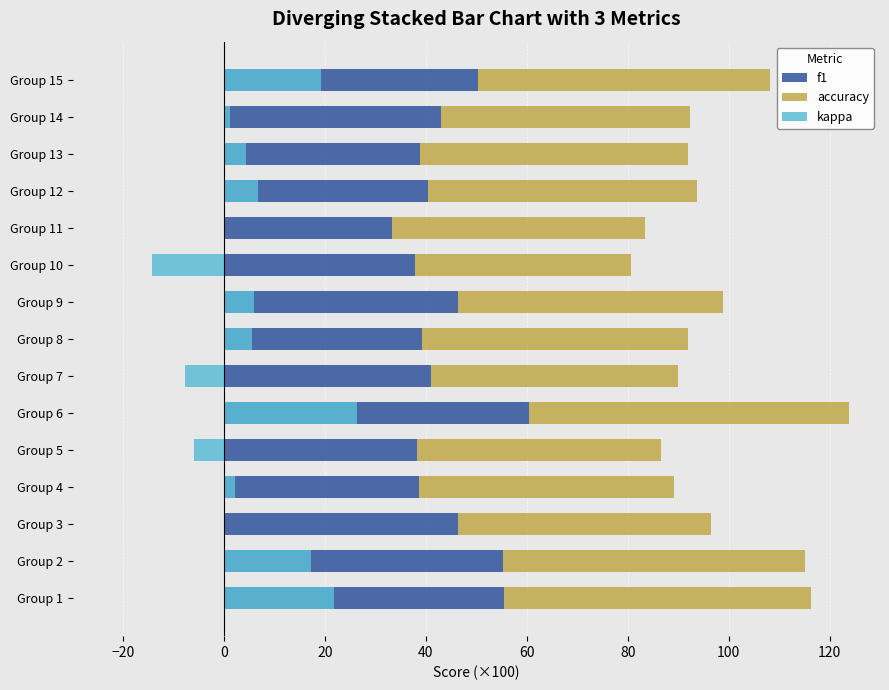

What is the difference between the second highest and second lowest values in the accuracy series?

12.5